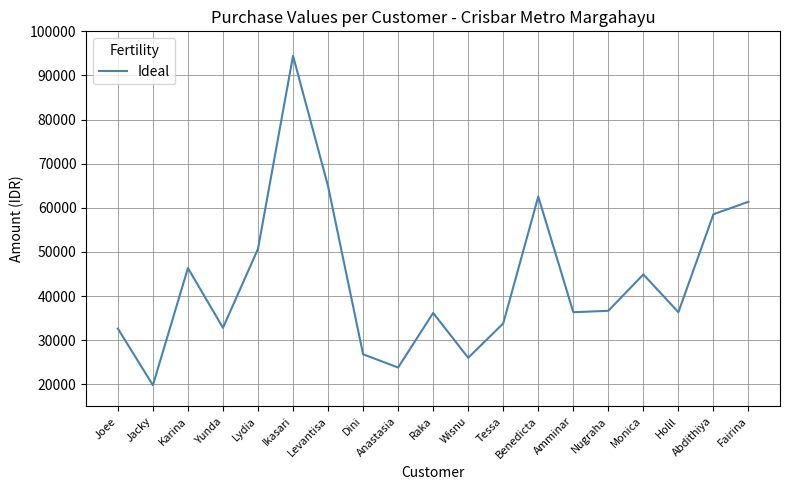

At which category does the data reach its first local valley?

Jacky